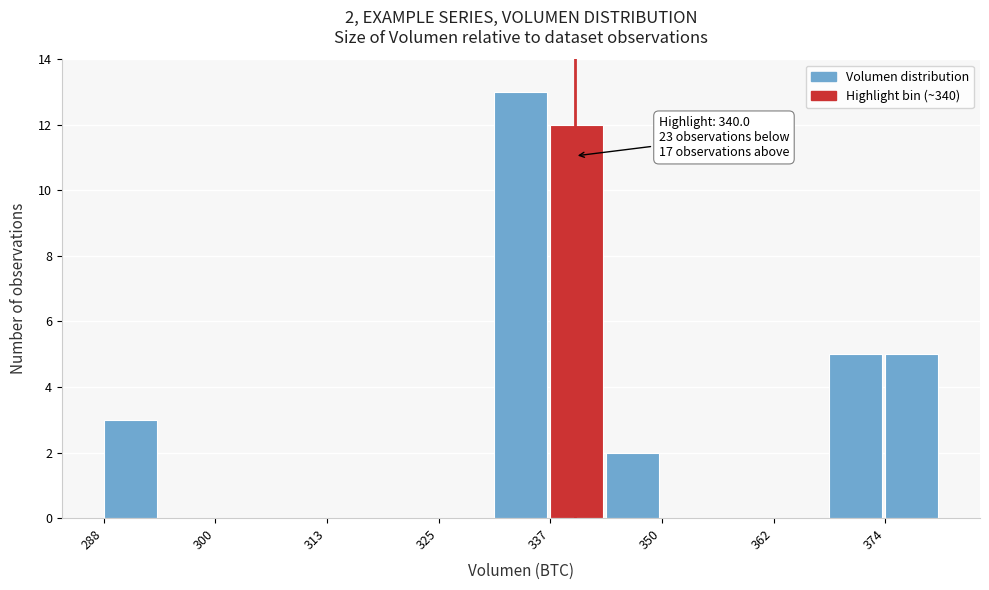

Around what value on the x-axis is the tallest bar? Give the approximate position of its centre, as read against the axis.

334